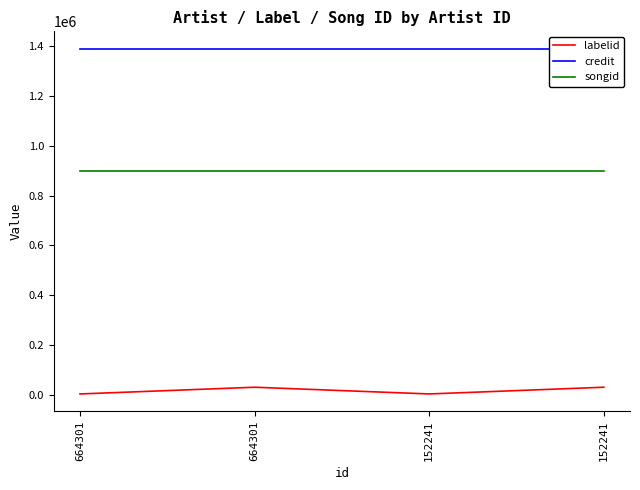

What is the average value of the credit series?

1390142